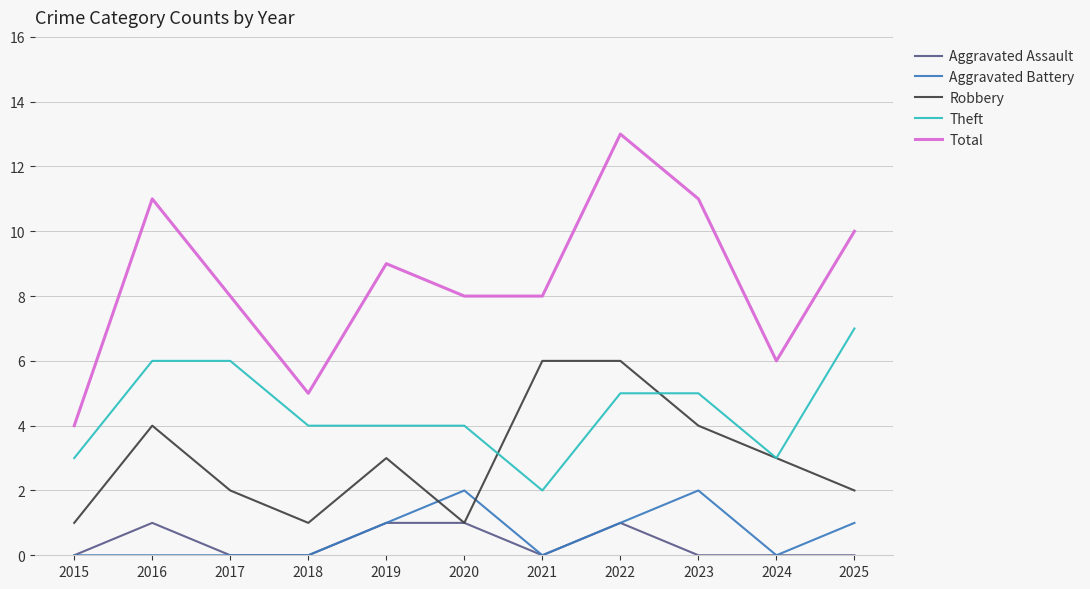

True or false: Total and Theft cross at least once.

False